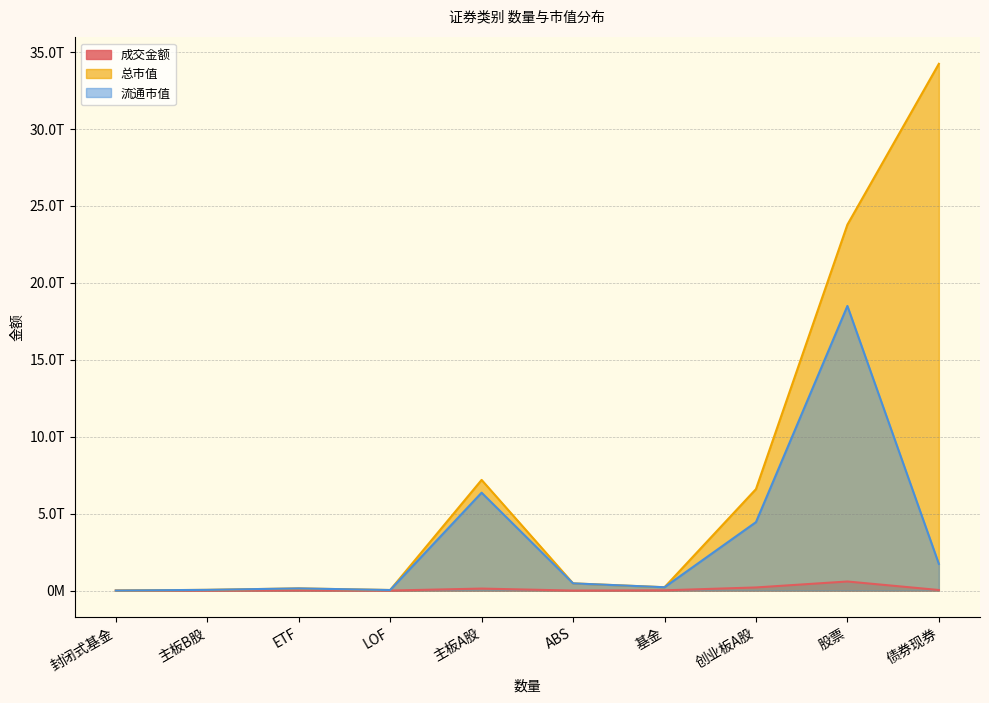

How many series are shown in this chart?

3